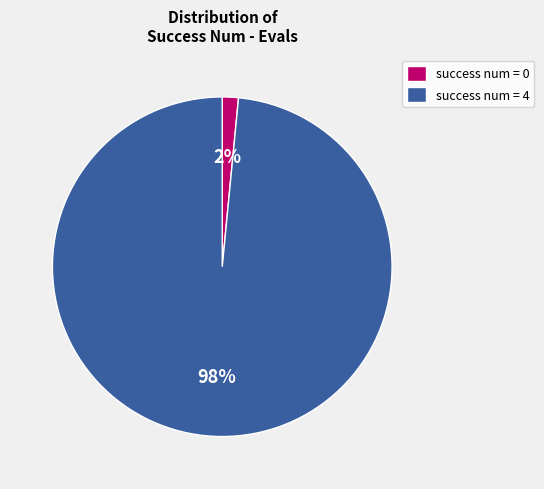

The success num = 0 slice represents 2% of the pie. True or false?

True